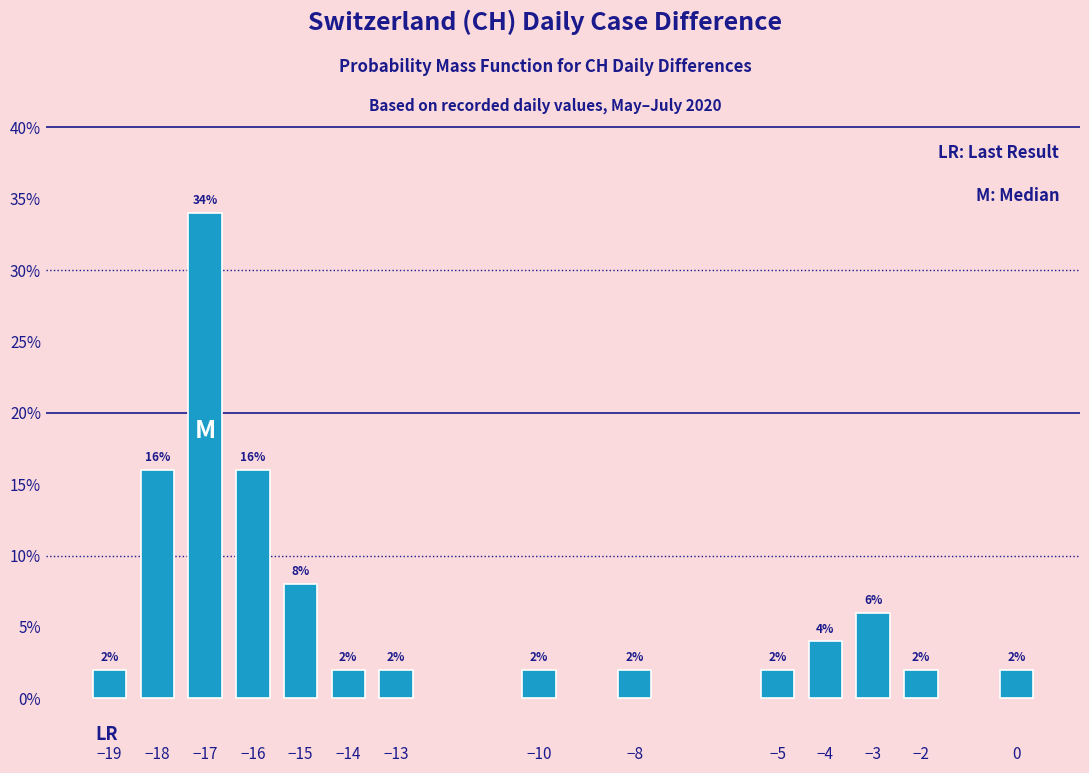

Reading left to right, what are all the values shown in this chart?

−19=2	−18=16	−17=34	−16=16	−15=8	−14=2	−13=2	−10=2	−8=2	−5=2	−4=4	−3=6	−2=2	0=2